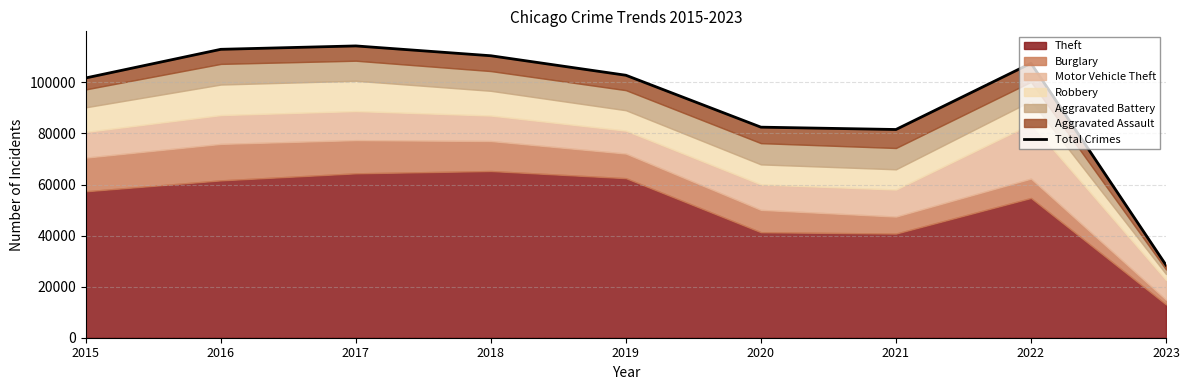

Reading right to left, list all the values displayed in this chart.

28443	107485	81549	82464	102794	110431	114280	112951	101738